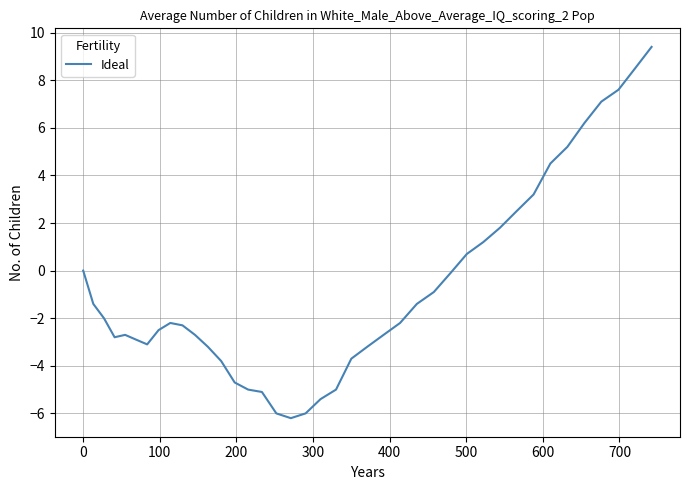

What is the difference between the maximum and minimum values?

15.6